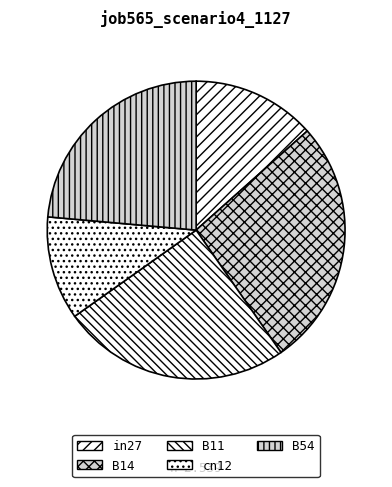

How many segments does this pie chart have?

5